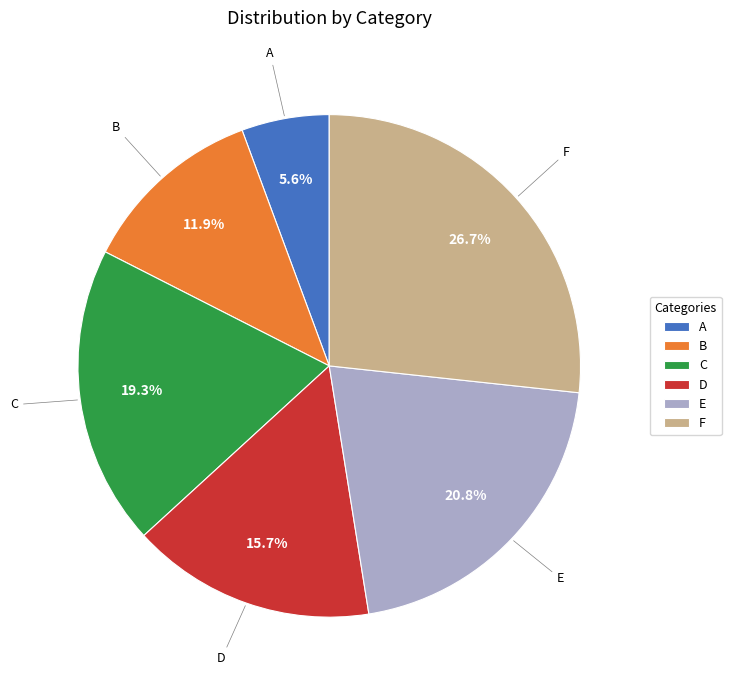

Rank the categories by value from lowest to highest.

A, B, D, C, E, F